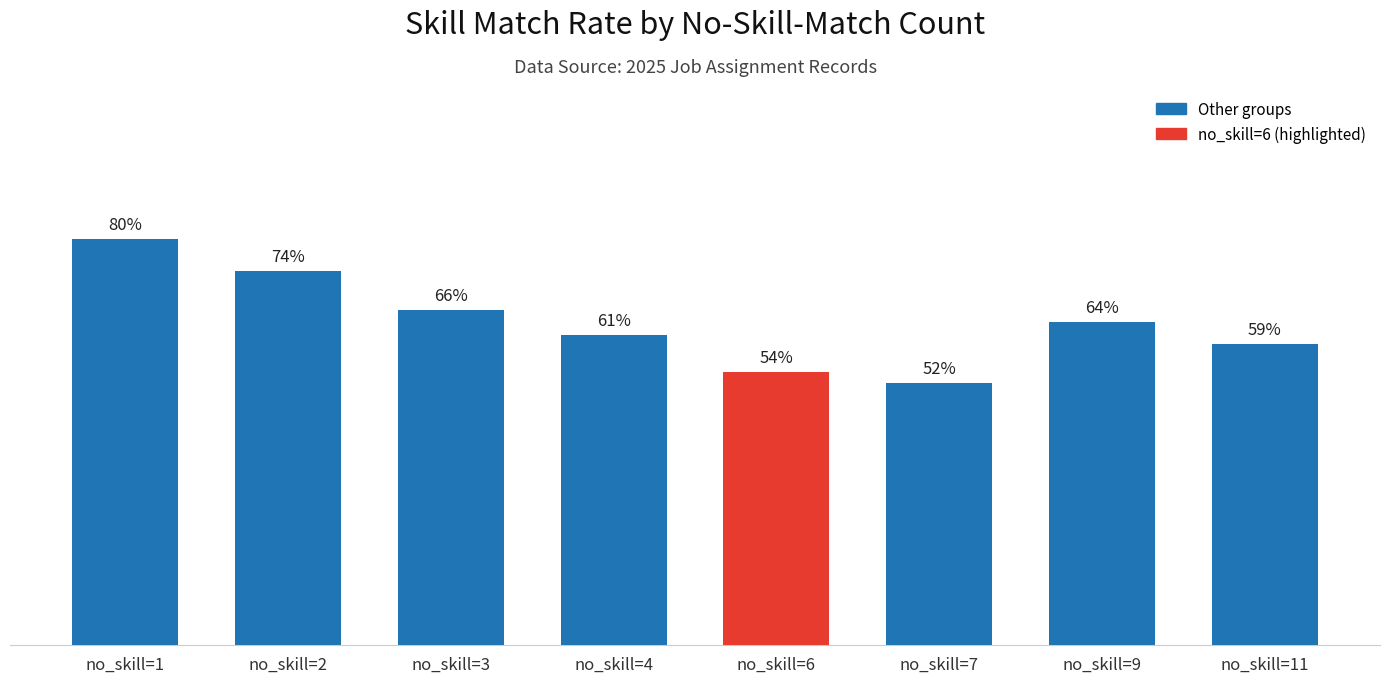

Which label corresponds to the largest value in the chart?

no_skill=1